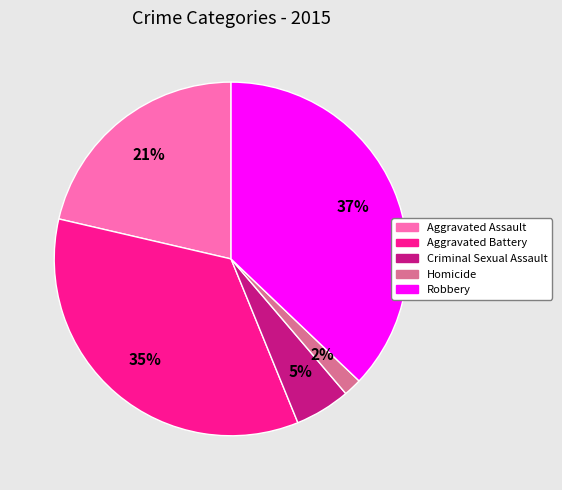

True or false: Homicide accounts for 2% of the total.

True